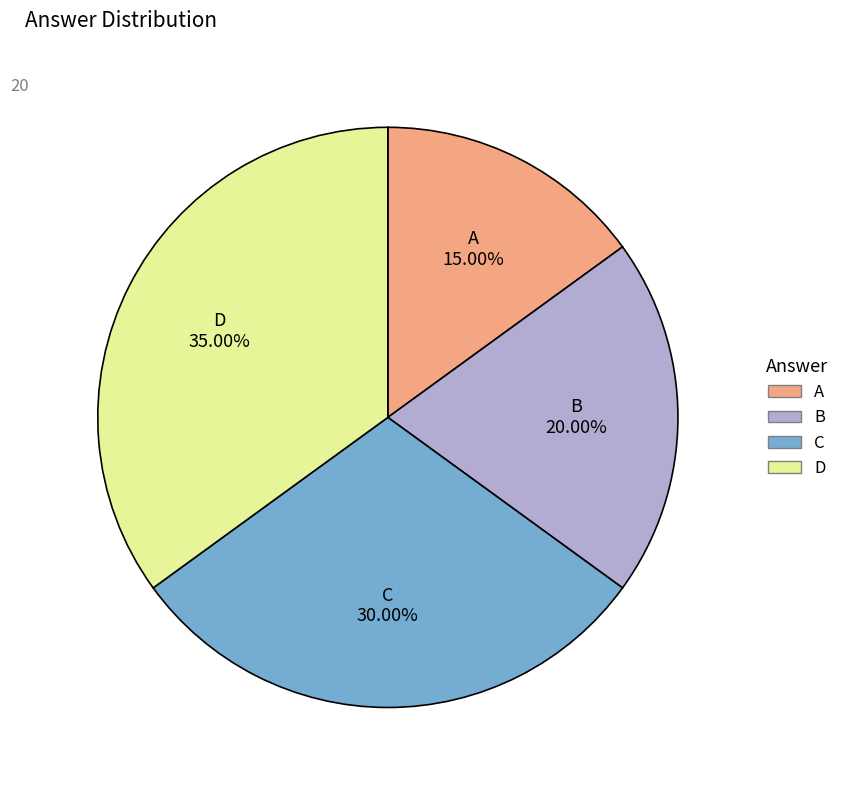

Is there any slice that represents more than half of the pie?

No